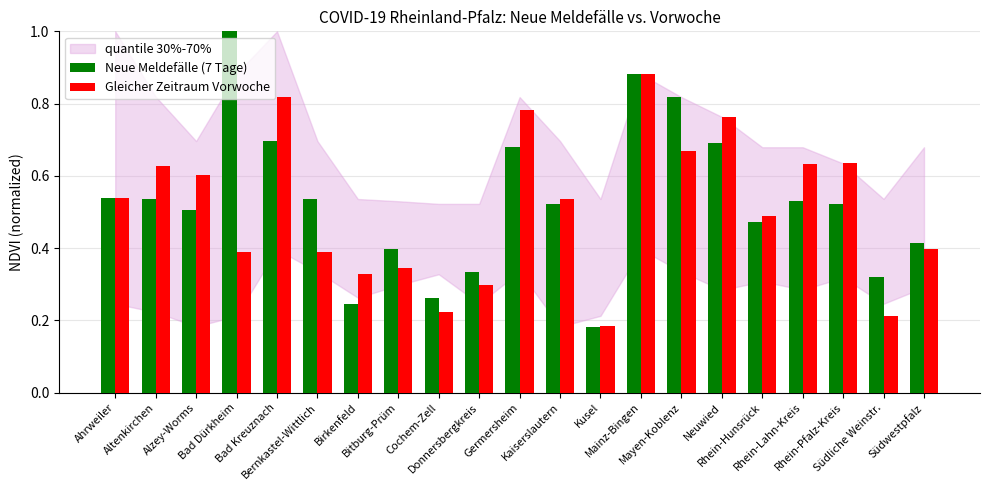

What is the sum of all Neue Meldefälle (7 Tage) values?

11.1